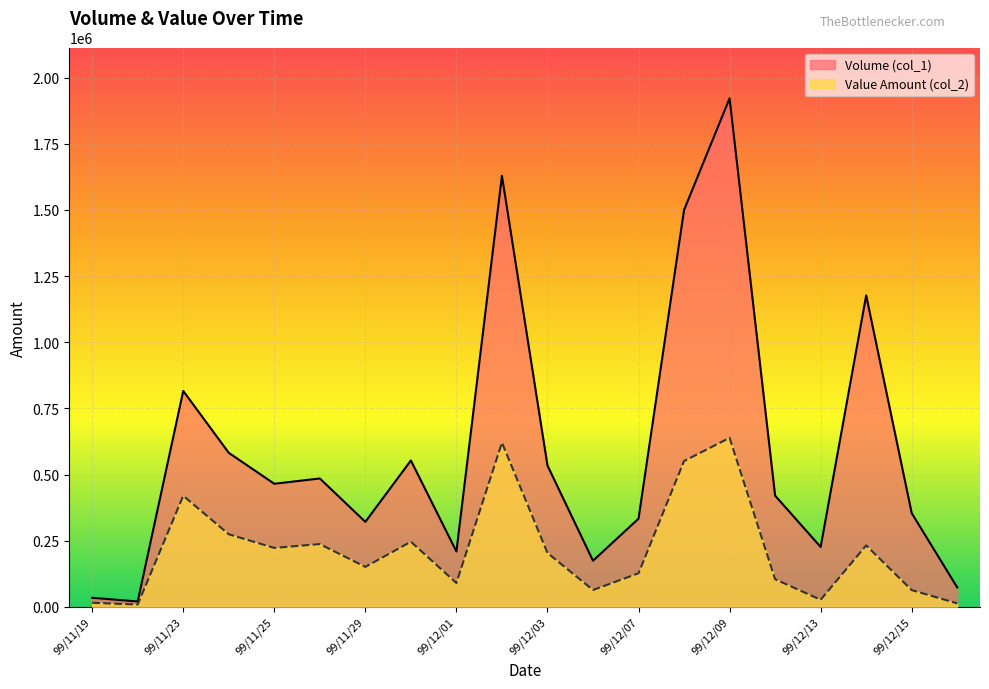

What is the difference between the Value Amount (col_2) values at 99/11/19 and 99/11/30?

230800